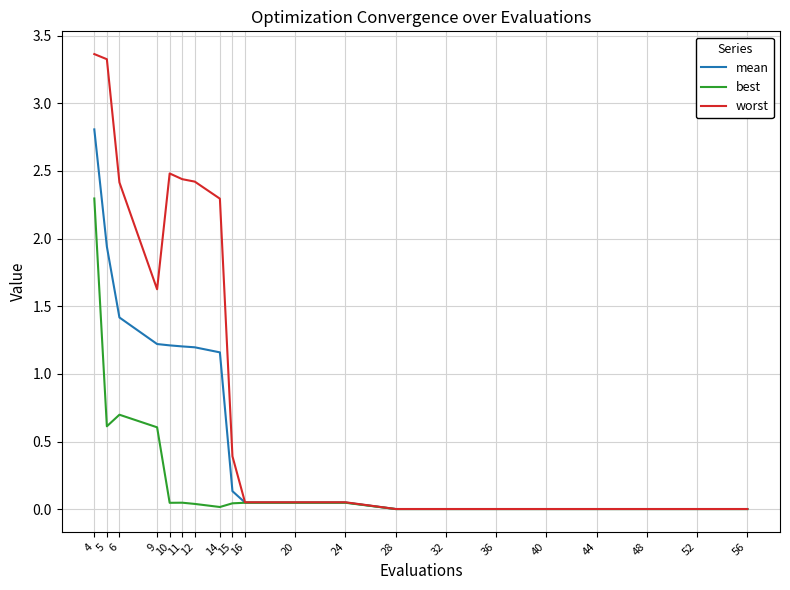

What is the maximum value for mean?

2.8